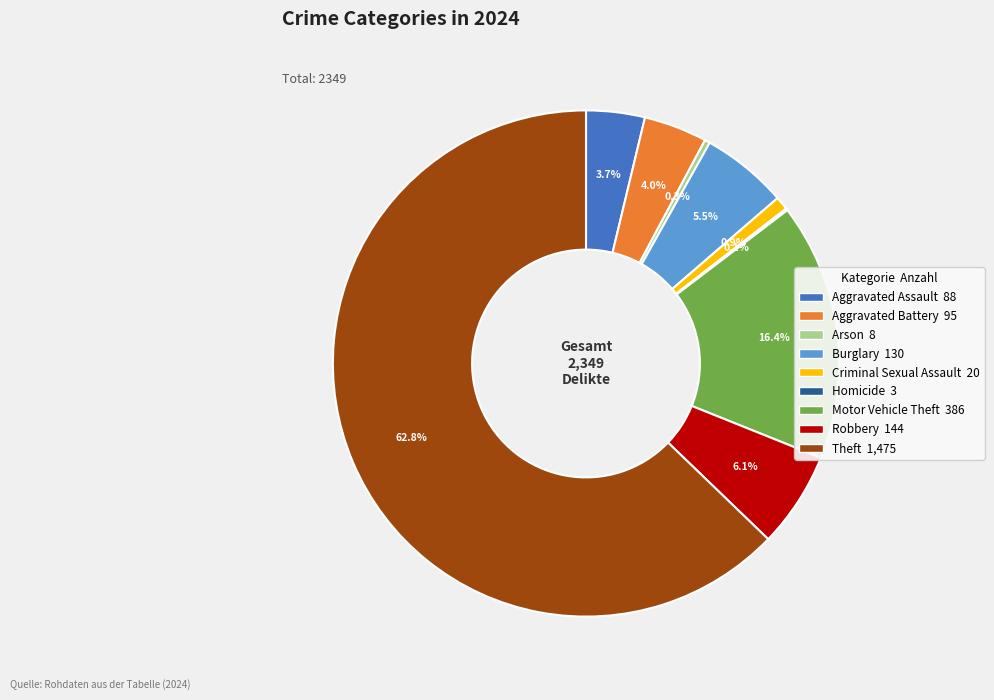

True or false: Criminal Sexual Assault accounts for 14% of the total.

False